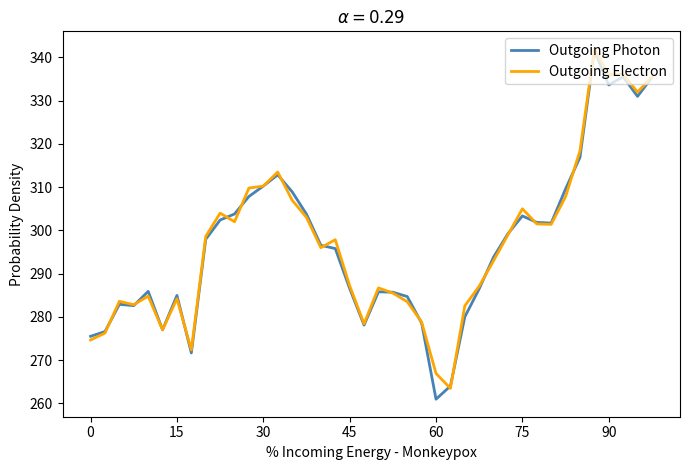

What is the maximum value shown in the chart?

342.0